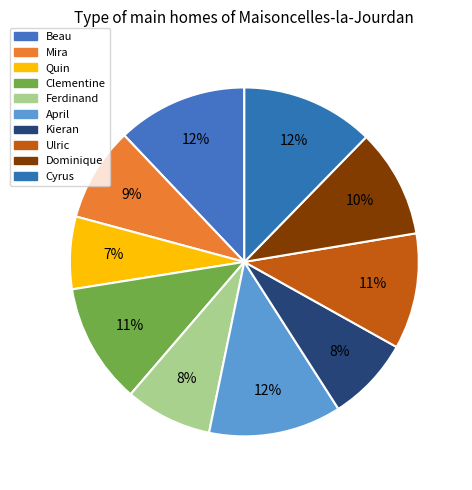

To the nearest percent, what is the combined percentage of Beau and Ferdinand?

20%